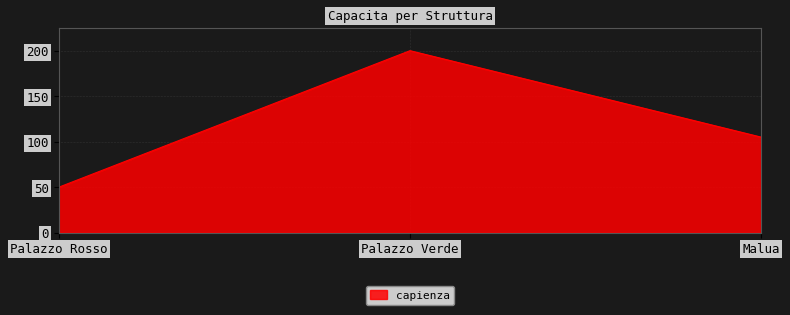

Which has a higher value, Palazzo Rosso or Palazzo Verde?

Palazzo Verde